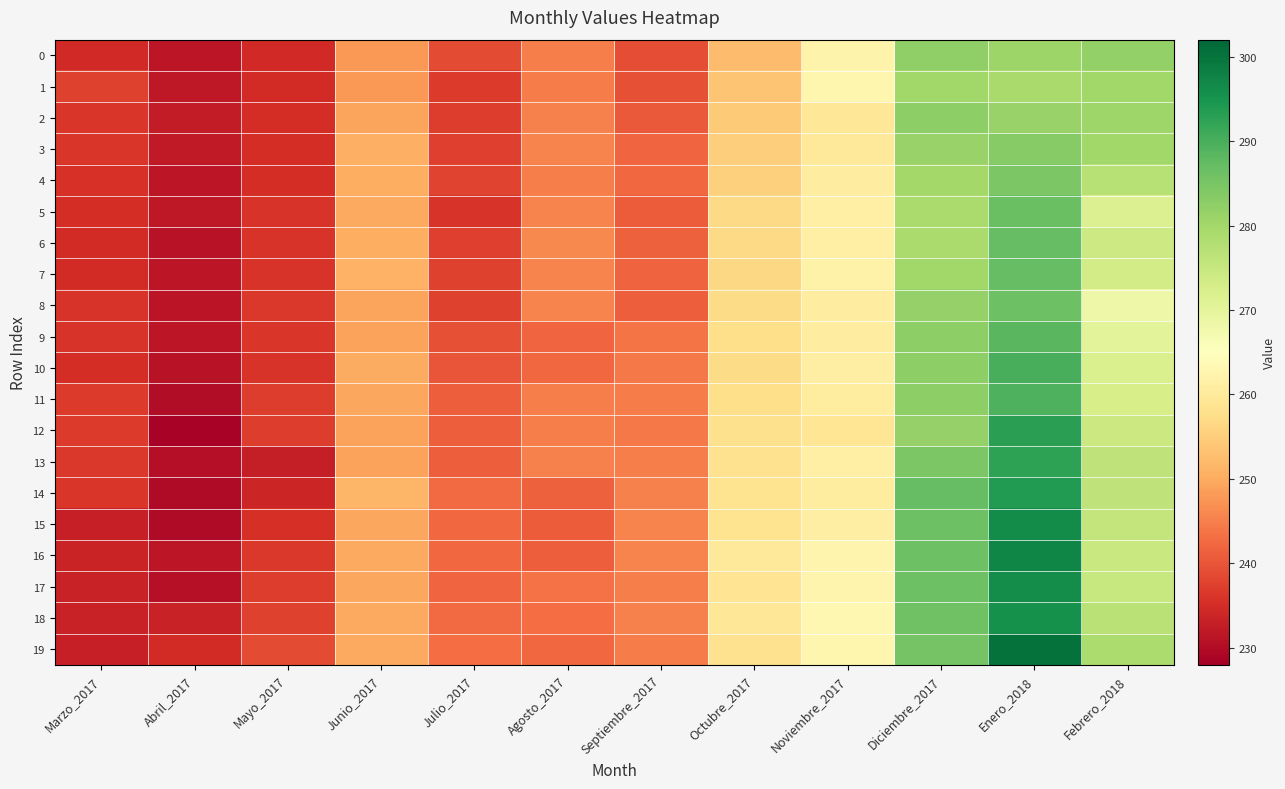

At Febrero_2018, list the series in order from smallest to largest.

8, 9, 5, 10, 11, 7, 6, 12, 16, 17, 15, 13, 14, 18, 4, 19, 3, 1, 2, 0